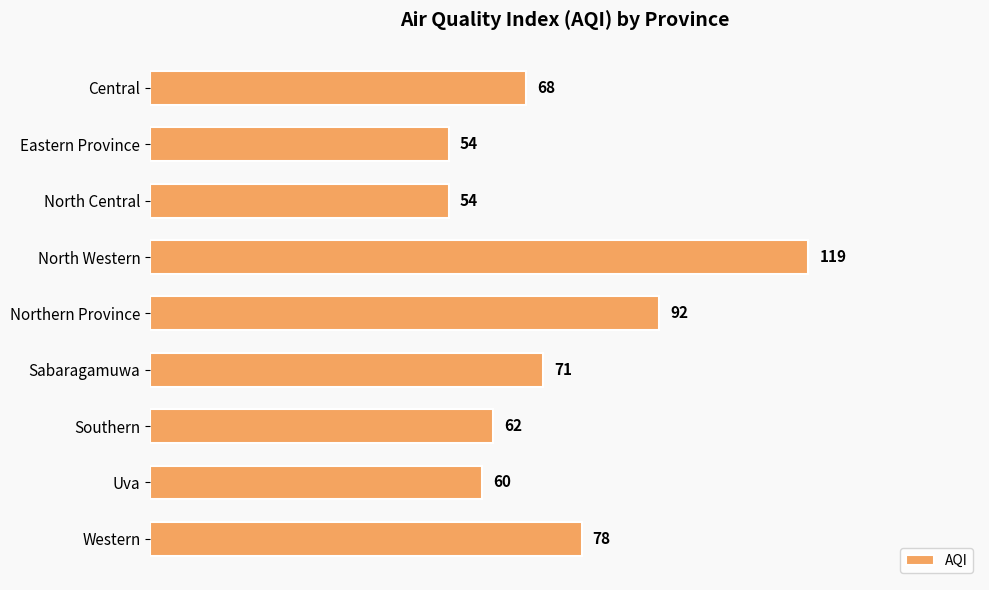

Are the bars grouped side by side (vs. stacked)?

No